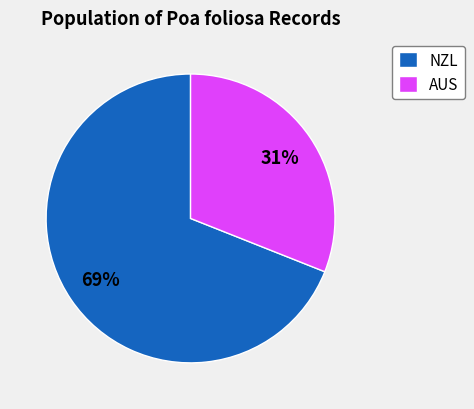

To the nearest percent, what is the average slice percentage?

50%